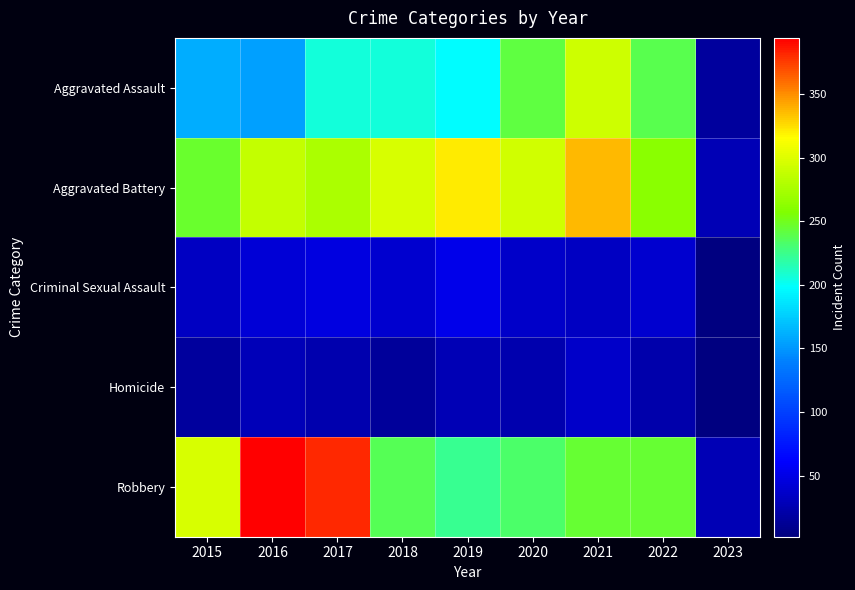

Reading right to left, transcribe all the data shown in this chart.

Aggravated Assault: 2023=17	2022=239	2021=292	2020=242	2019=197	2018=206	2017=207	2016=154	2015=160
Aggravated Battery: 2023=27	2022=261	2021=336	2020=294	2019=321	2018=297	2017=277	2016=288	2015=246
Criminal Sexual Assault: 2023=2	2022=39	2021=33	2020=36	2019=51	2018=40	2017=47	2016=43	2015=34
Homicide: 2023=2	2022=23	2021=37	2020=24	2019=27	2018=15	2017=24	2016=29	2015=17
Robbery: 2023=27	2022=245	2021=244	2020=233	2019=224	2018=237	2017=381	2016=394	2015=297